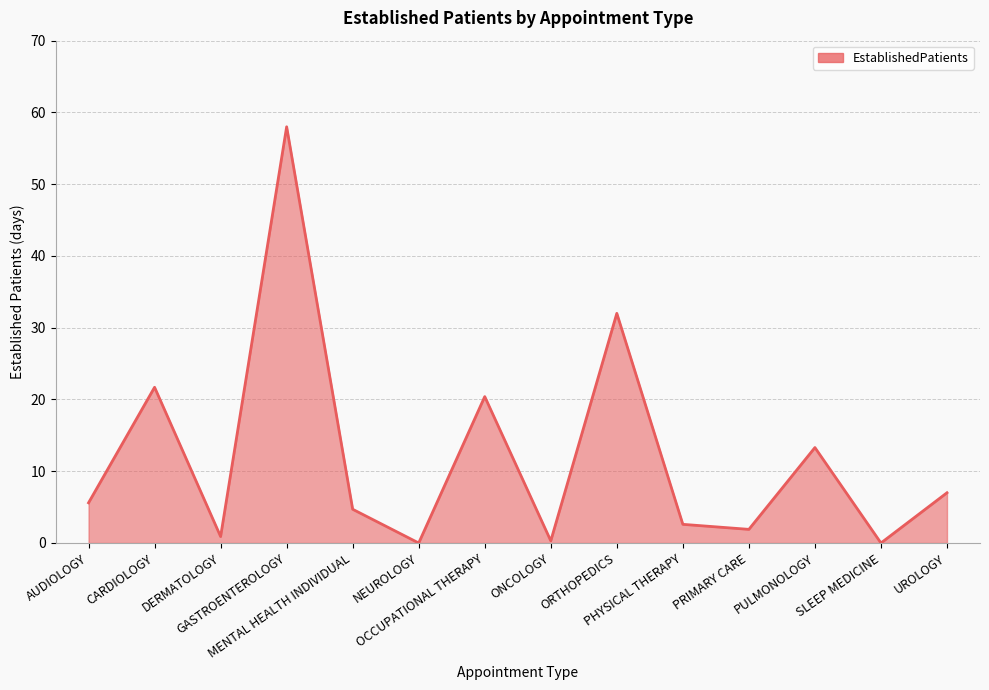

The value at ONCOLOGY is 0.3. True or false?

True